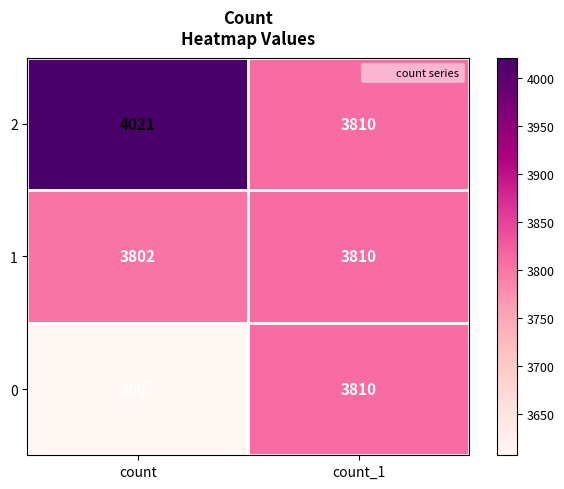

What is the total value across all series at count?

11430